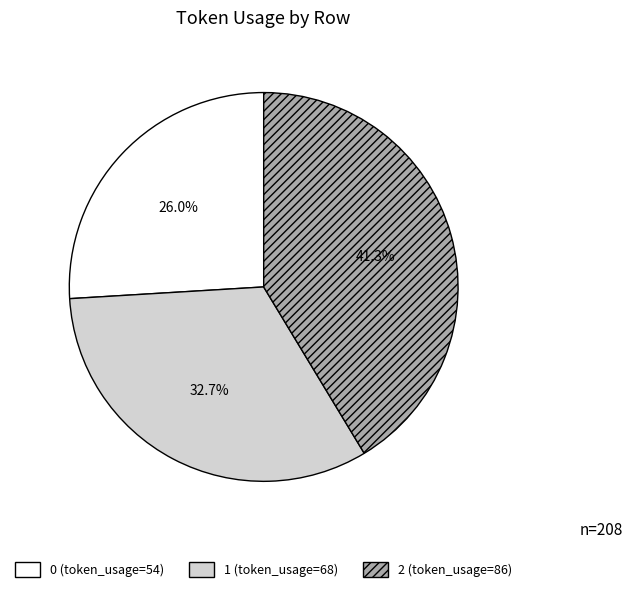

Rank the categories by value from lowest to highest.

0, 1, 2